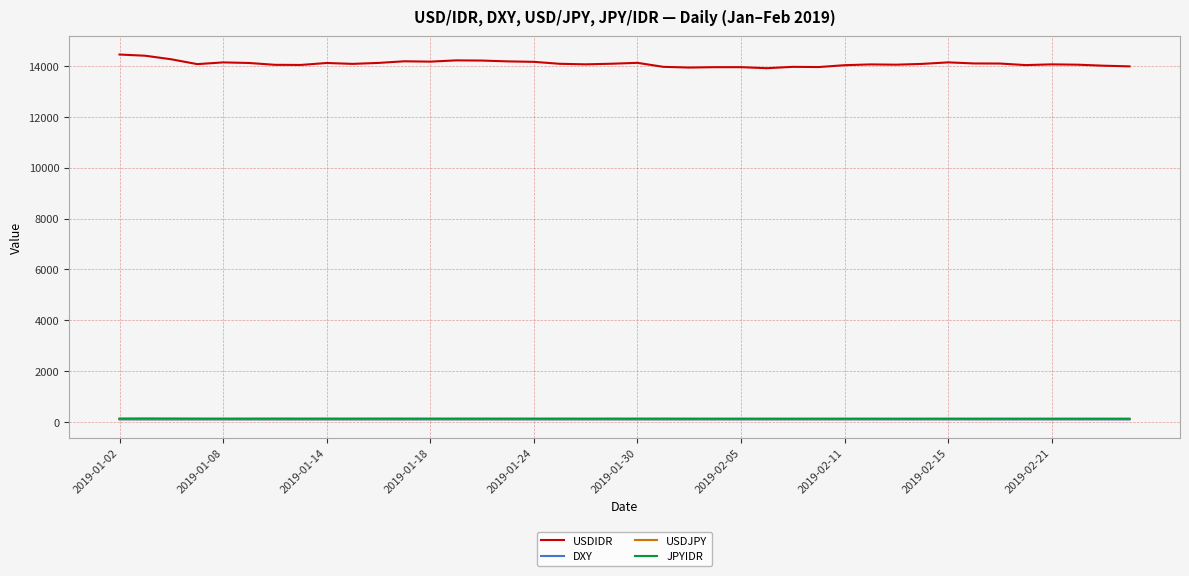

How many lines are shown in the chart?

4